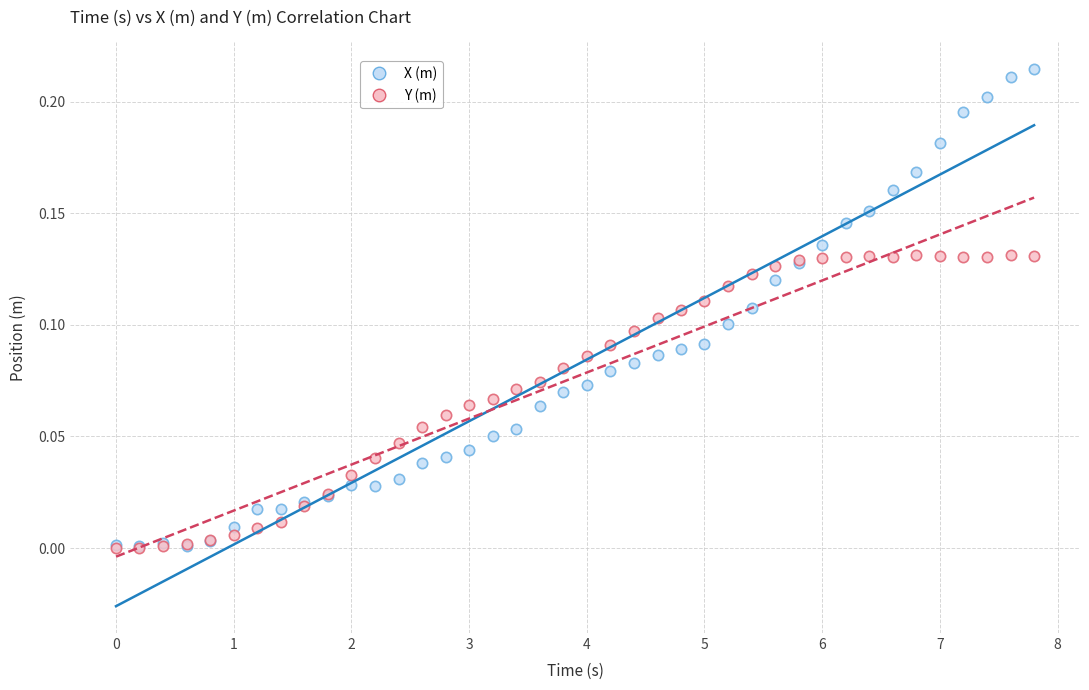

Which series has the largest Y range (max minus min)?

X (m)